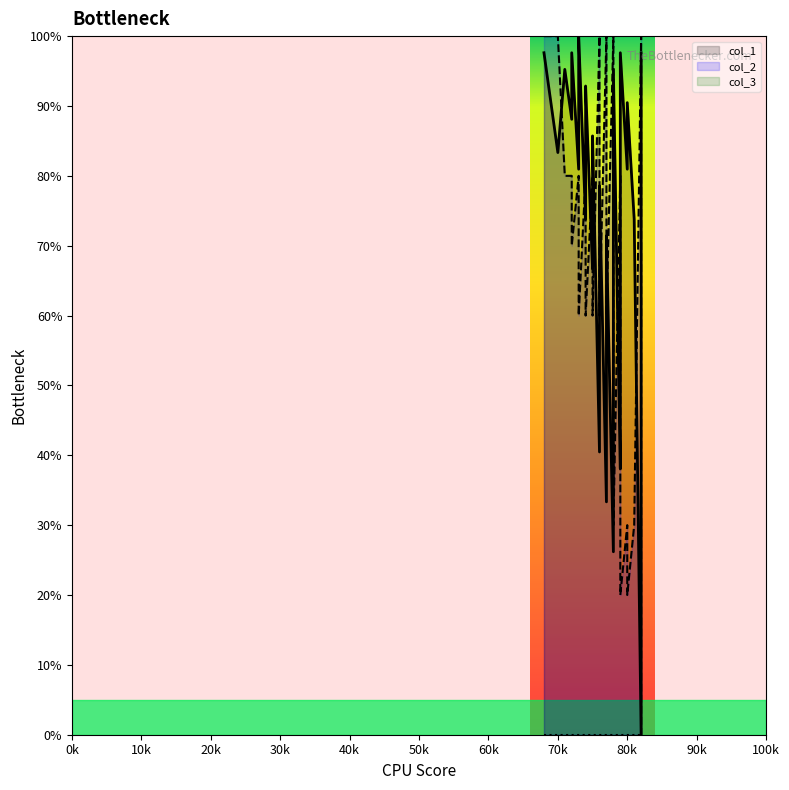

After their last crossing, which series has the higher values: col_2 or col_1?

col_1